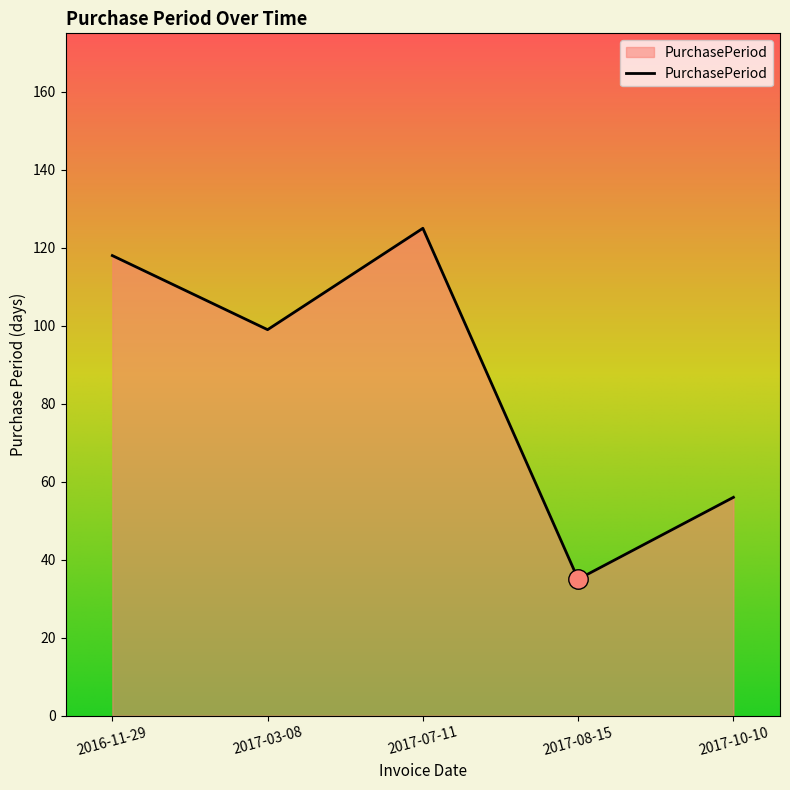

List the labels in order of value, largest first.

2017-07-11, 2016-11-29, 2017-03-08, 2017-10-10, 2017-08-15